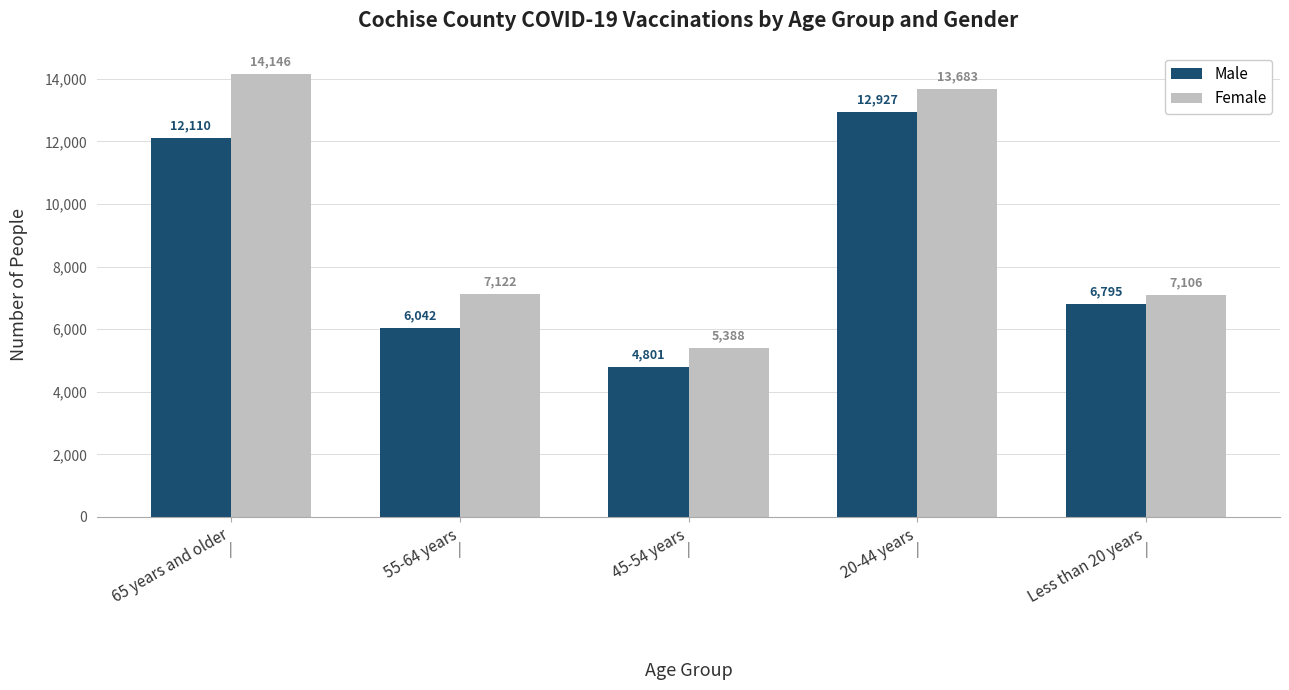

What is the average value of the Female series?

9489